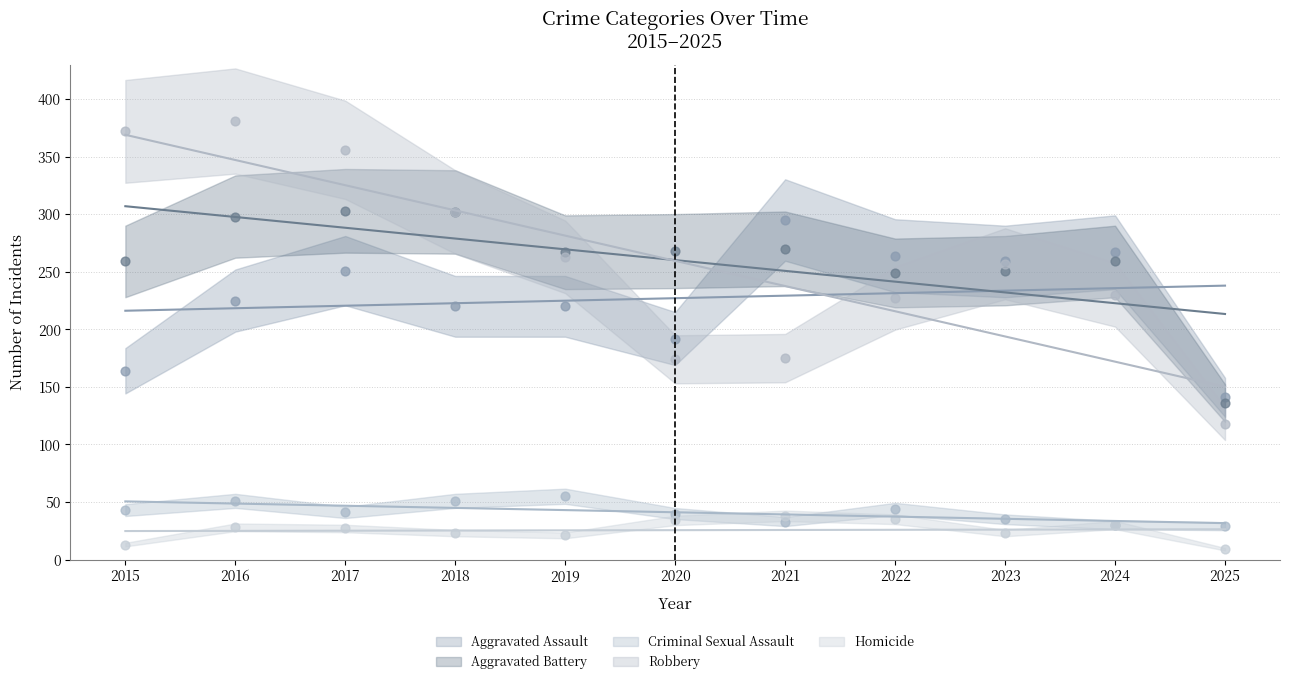

Which series contains the highest Y value?

Robbery